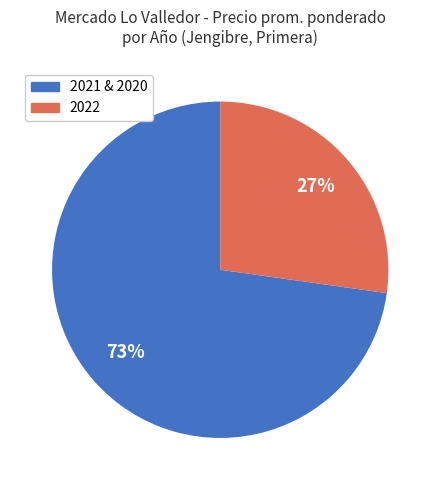

Does any single category account for the majority?

Yes